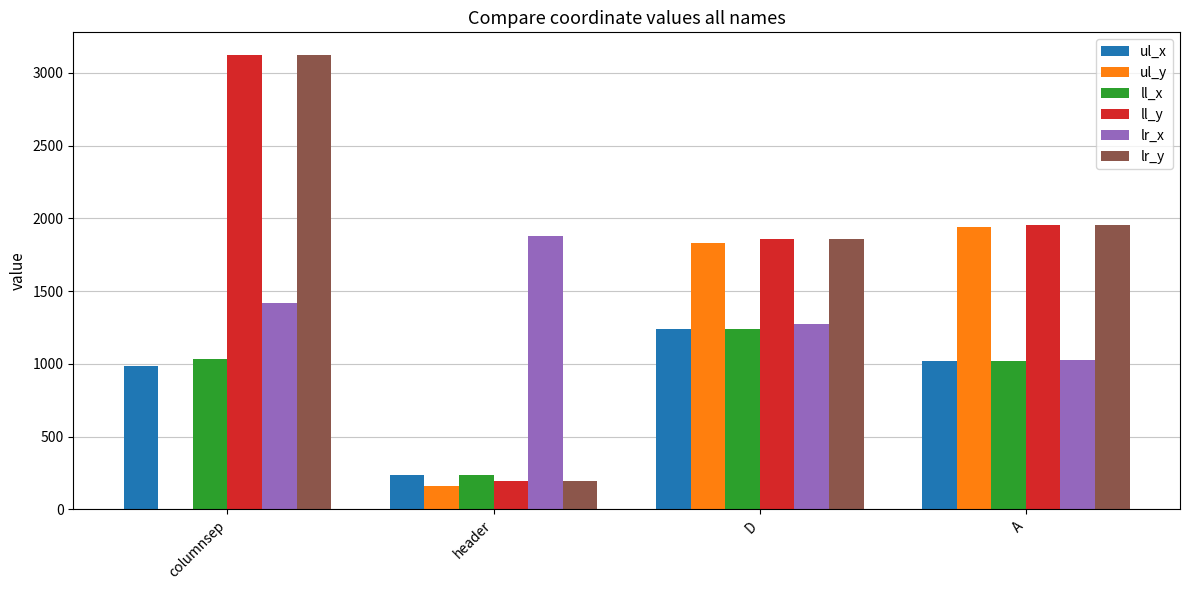

At which category is the sum across all series the highest?

columnsep